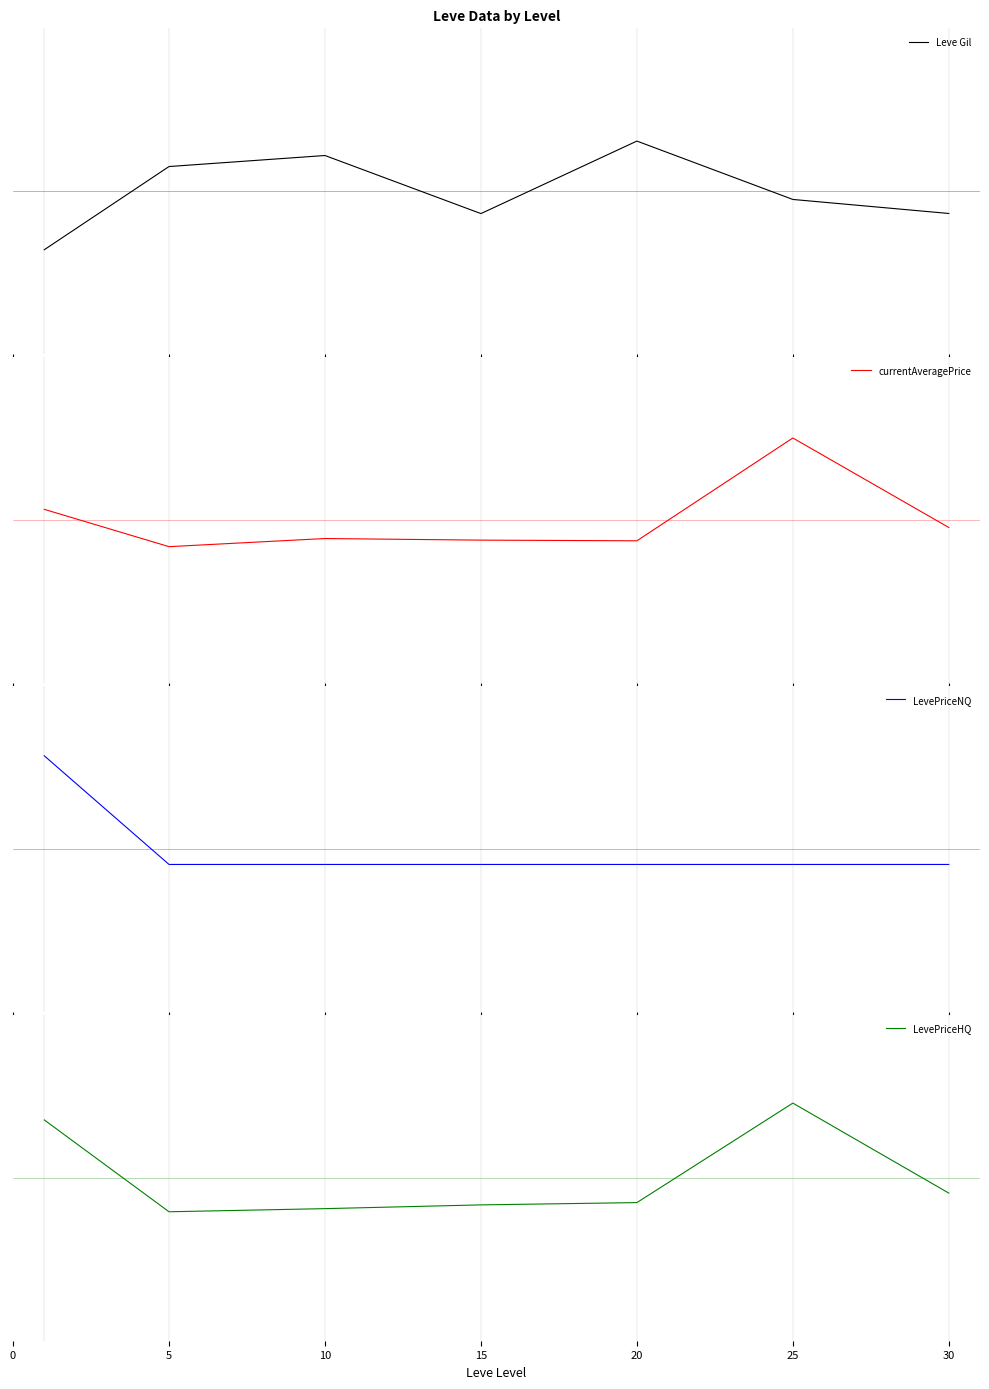

Count the number of categories in the chart.

7